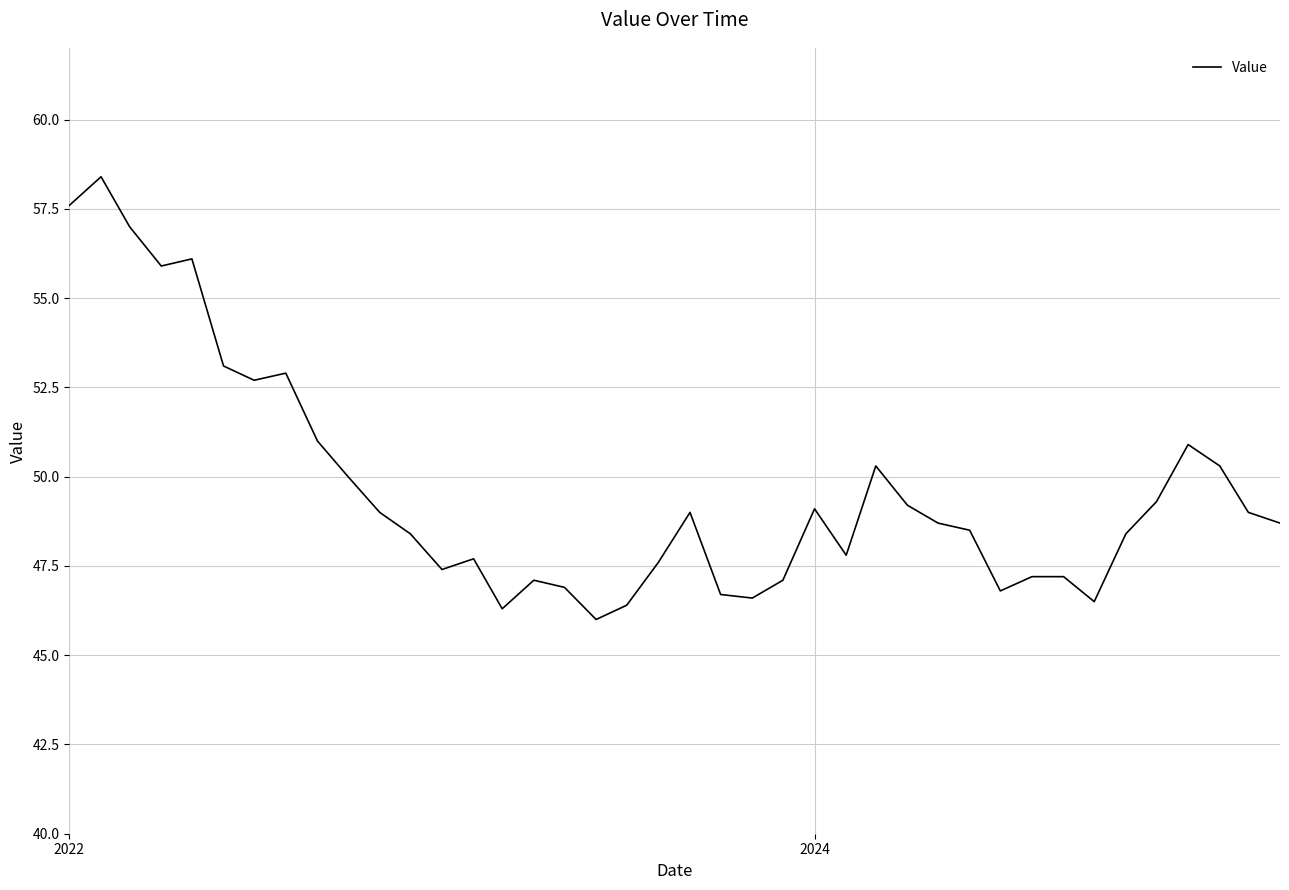

What is the difference between the maximum and minimum values?

12.4